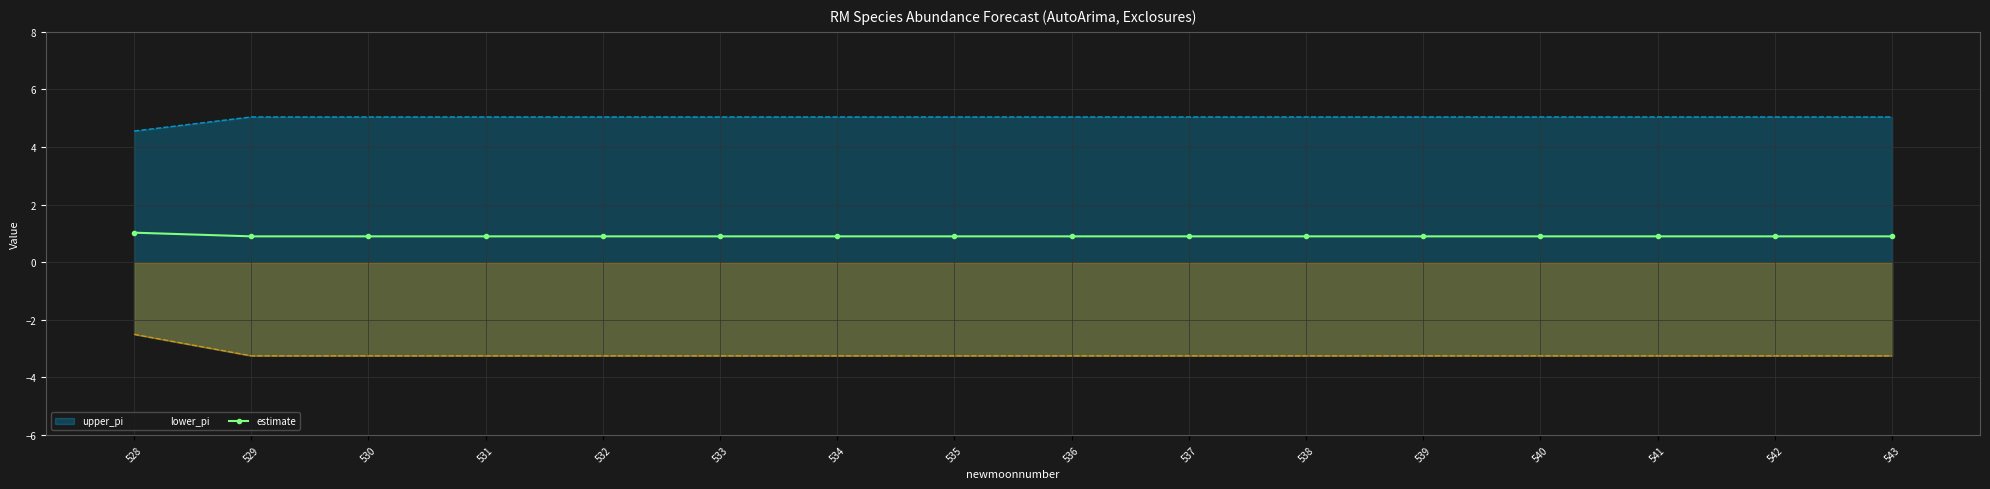

What is the highest value of the estimate series?

1.0